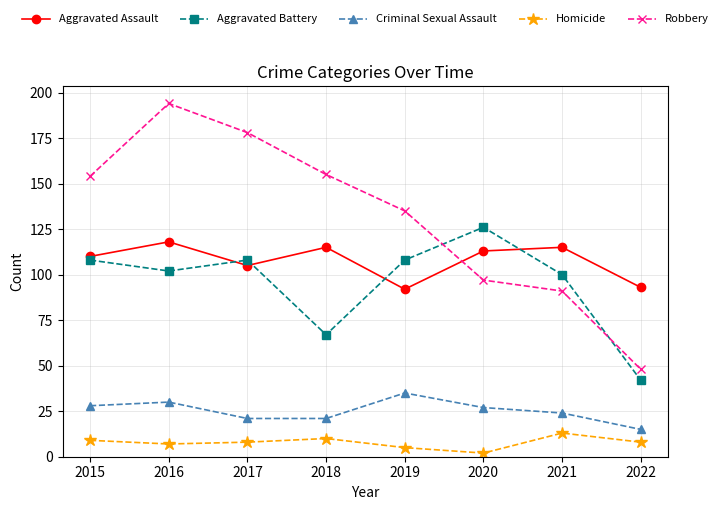

Reading left to right, extract all data points from this chart.

Aggravated Assault: 110	118	105	115	92	113	115	93
Aggravated Battery: 108	102	108	67	108	126	100	42
Criminal Sexual Assault: 28	30	21	21	35	27	24	15
Homicide: 9	7	8	10	5	2	13	8
Robbery: 154	194	178	155	135	97	91	48